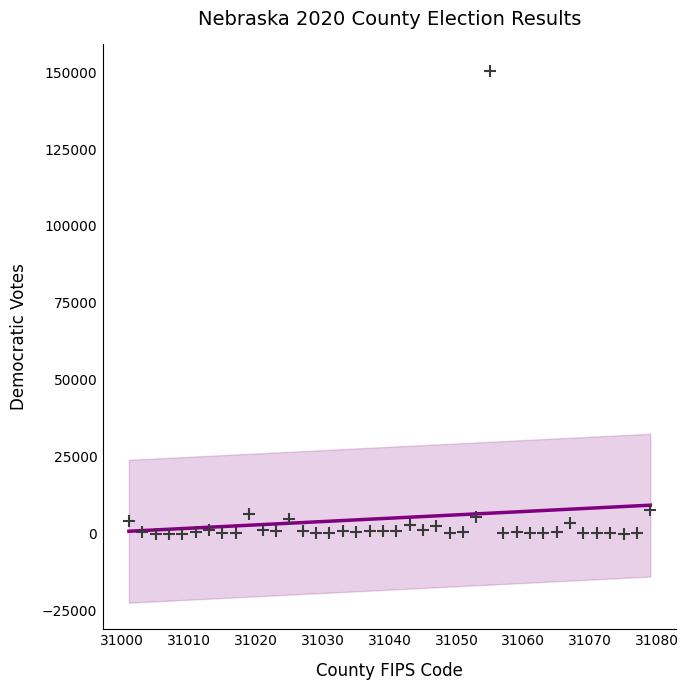

What is the range of Y values (max minus min)?

150330